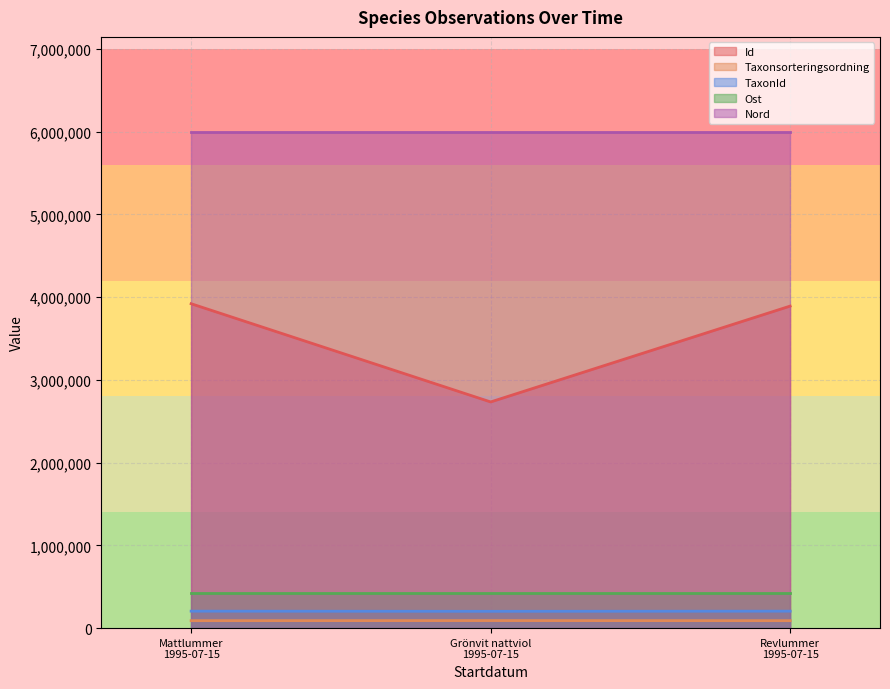

Rank the series by their maximum value, from highest to lowest.

Nord, Id, Ost, TaxonId, Taxonsorteringsordning